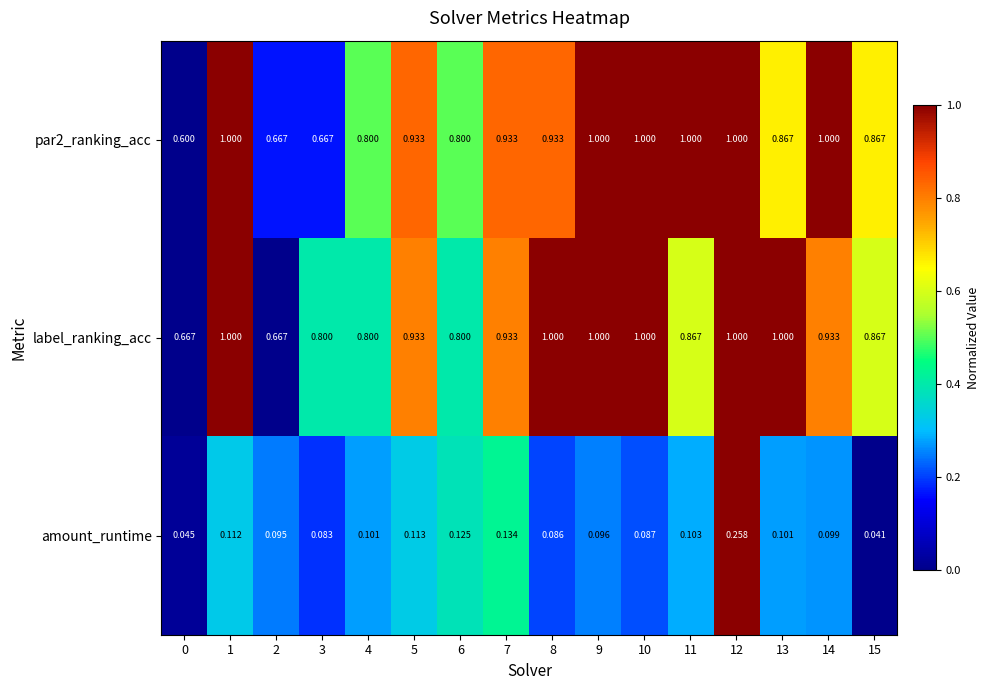

Which series has the largest total across all categories?

label_ranking_acc